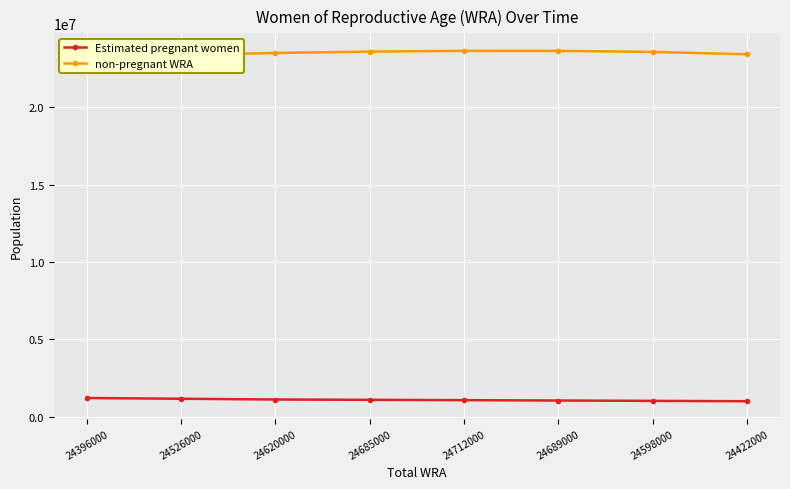

Is it true that non-pregnant WRA equals 23583111.2 at 24685000?

True